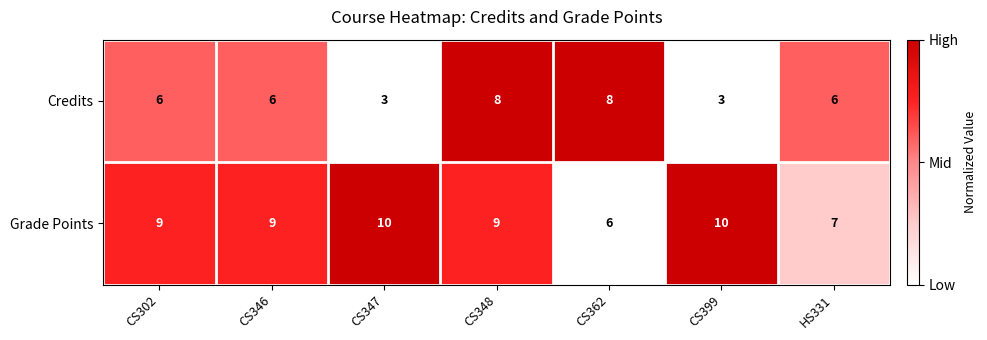

Between CS302 and CS348, which series saw the biggest shift?

Credits